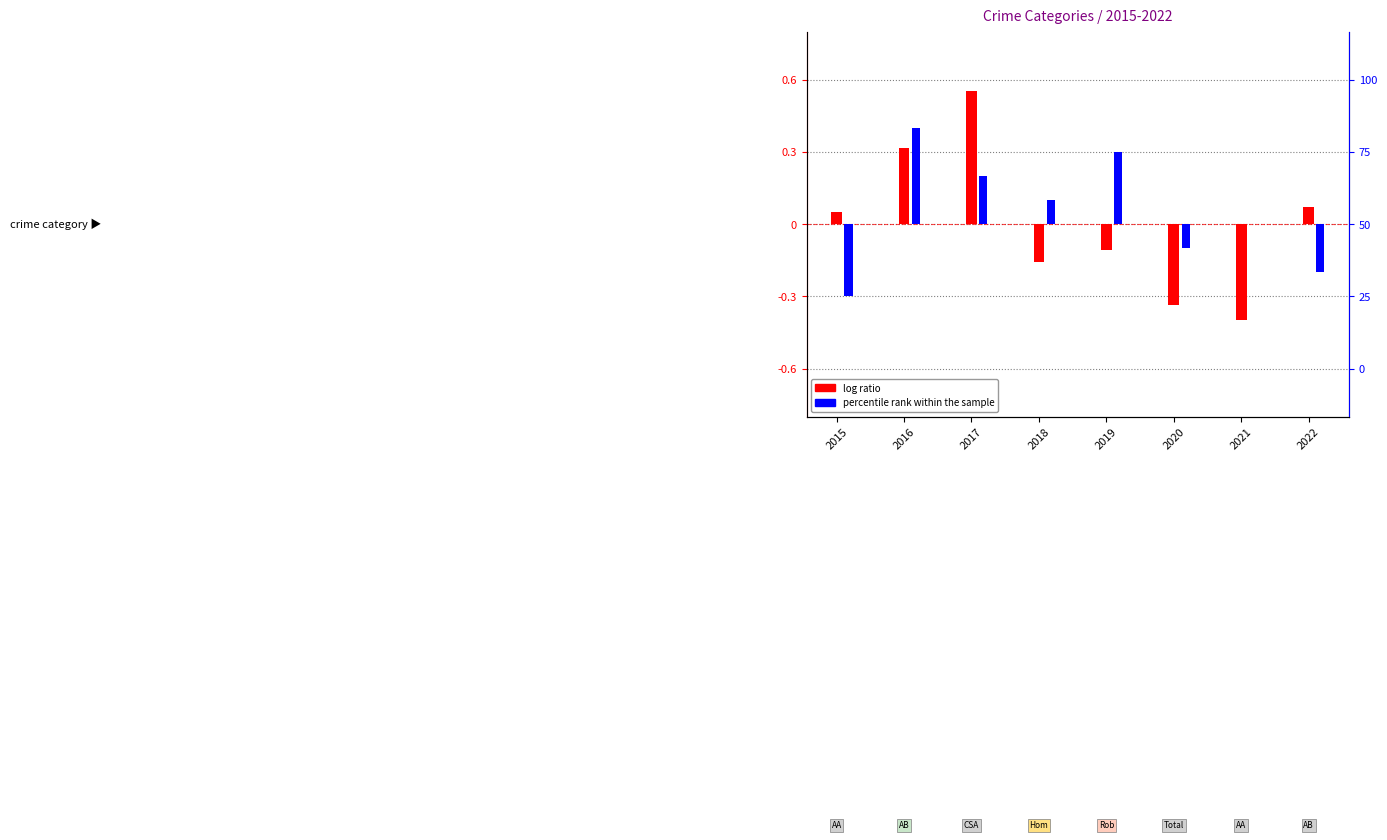

Reading left to right, list all the values displayed in this chart.

log ratio: 0.1	0.3	0.6	-0.2	-0.1	-0.3	-0.4	0.1
percentile rank within the sample: -0.3	0.4	0.2	0.1	0.3	-0.1	0.0	-0.2